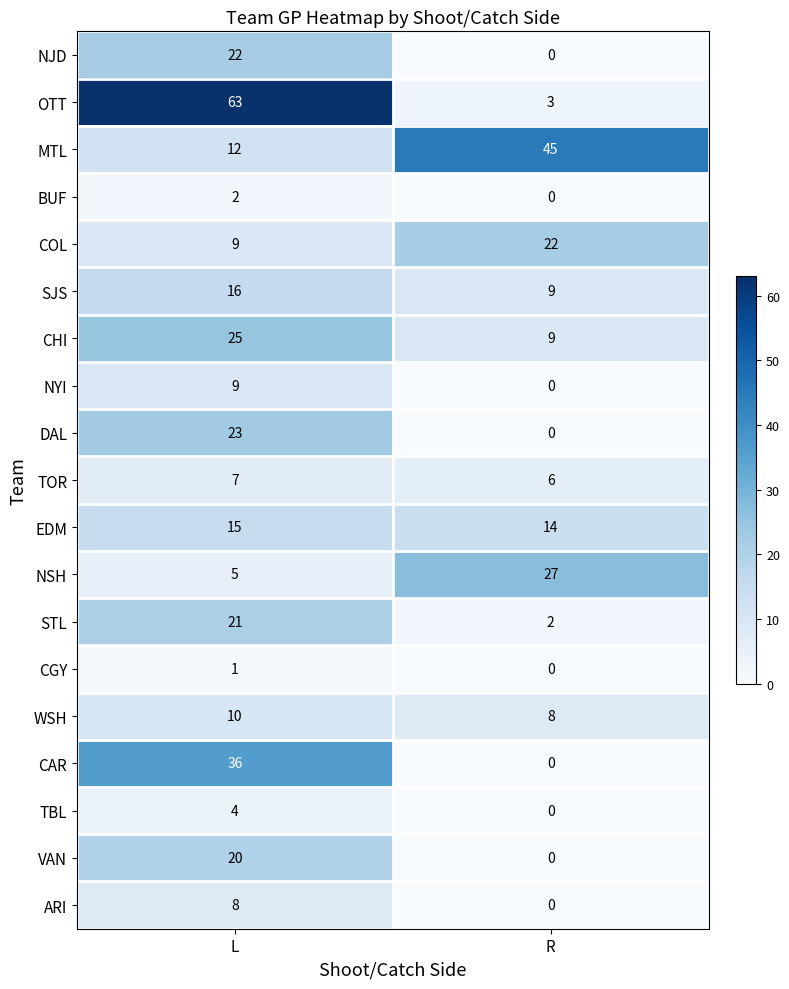

The EDM series shows 14 at R. True or false?

True